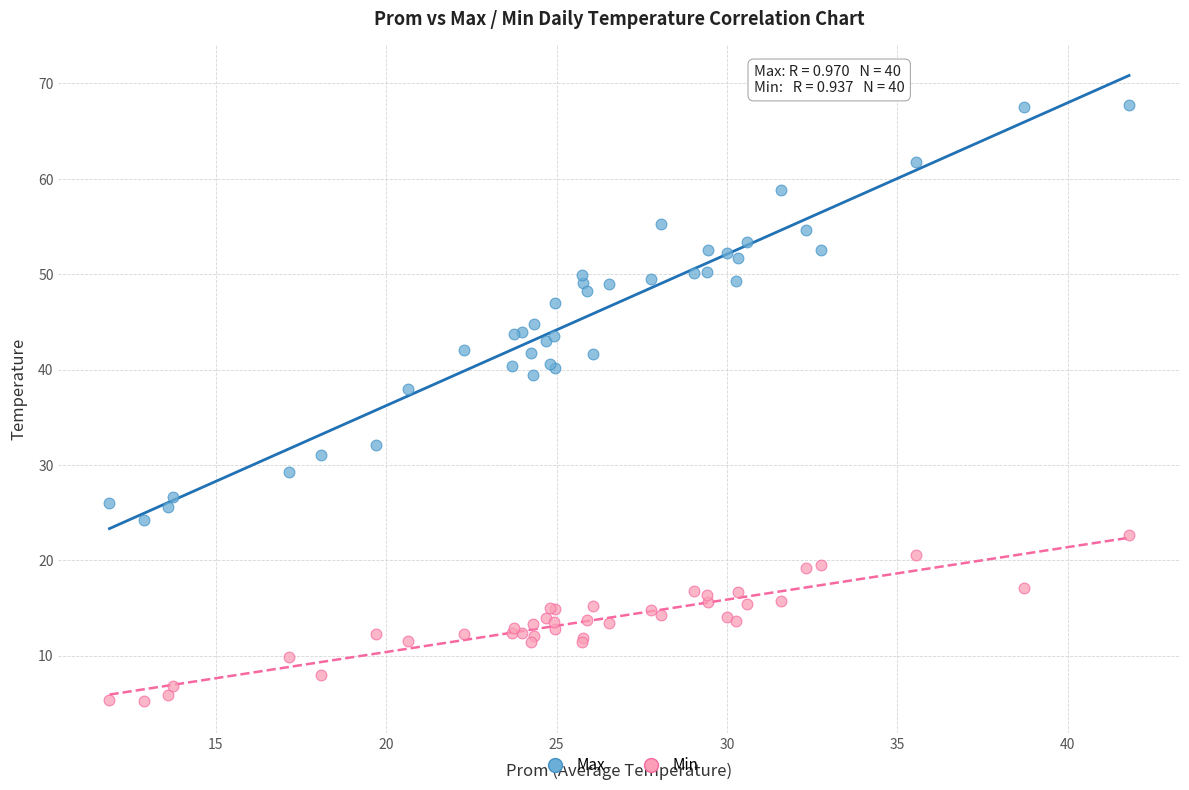

Which series reaches the maximum Y coordinate?

Max